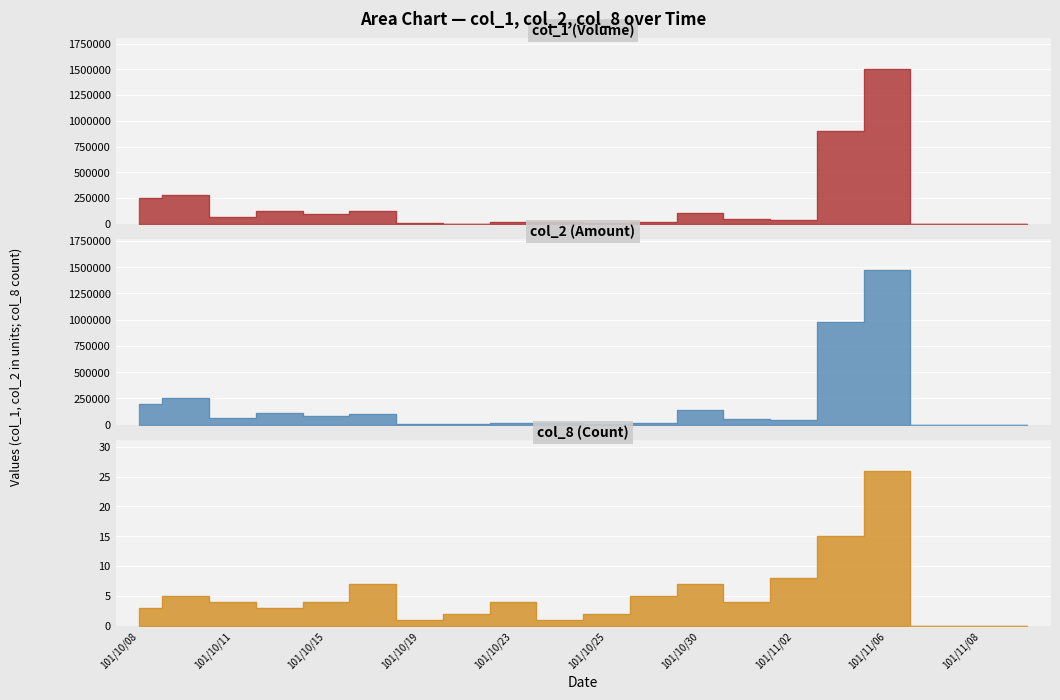

How many times do col_1 and col_2 cross each other?

4